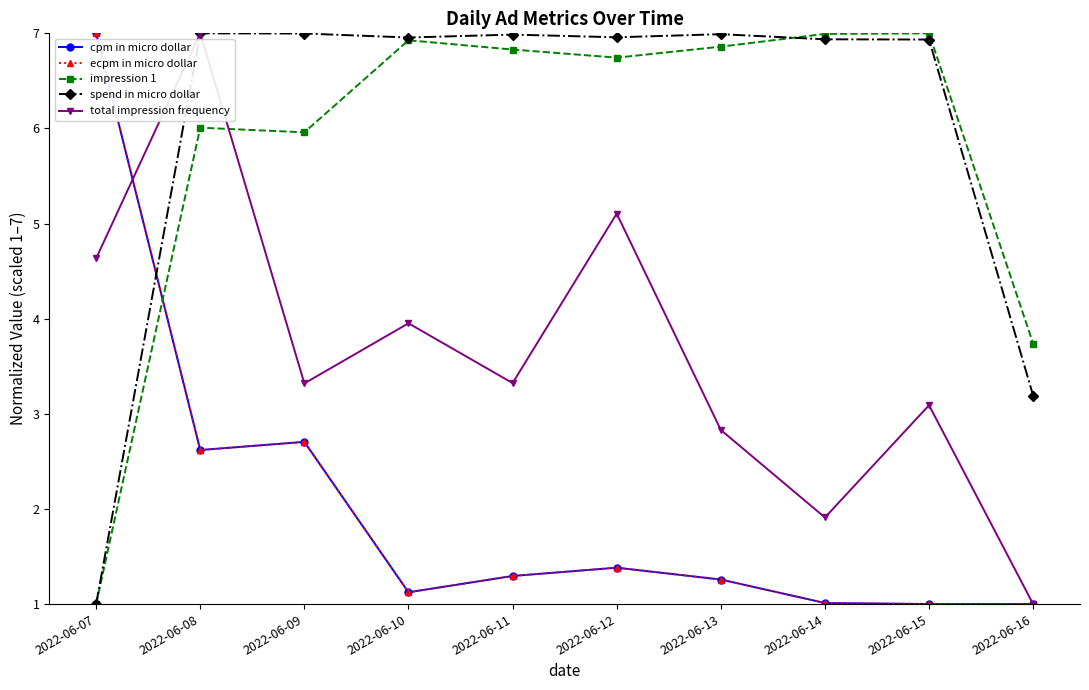

Does the chart have visible grid lines?

No